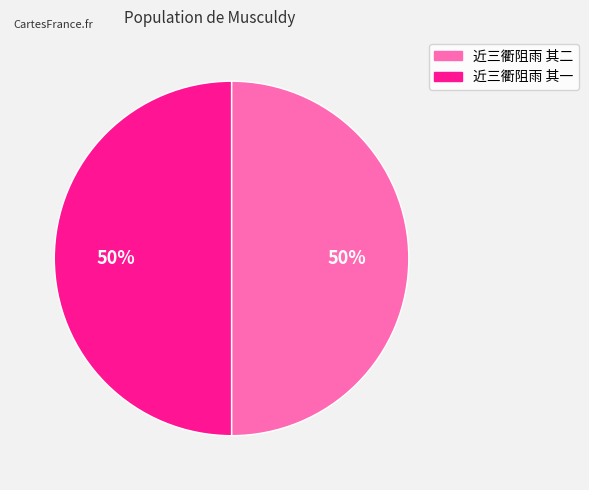

The 近三衢阻雨 其一 slice represents 38% of the pie. True or false?

False